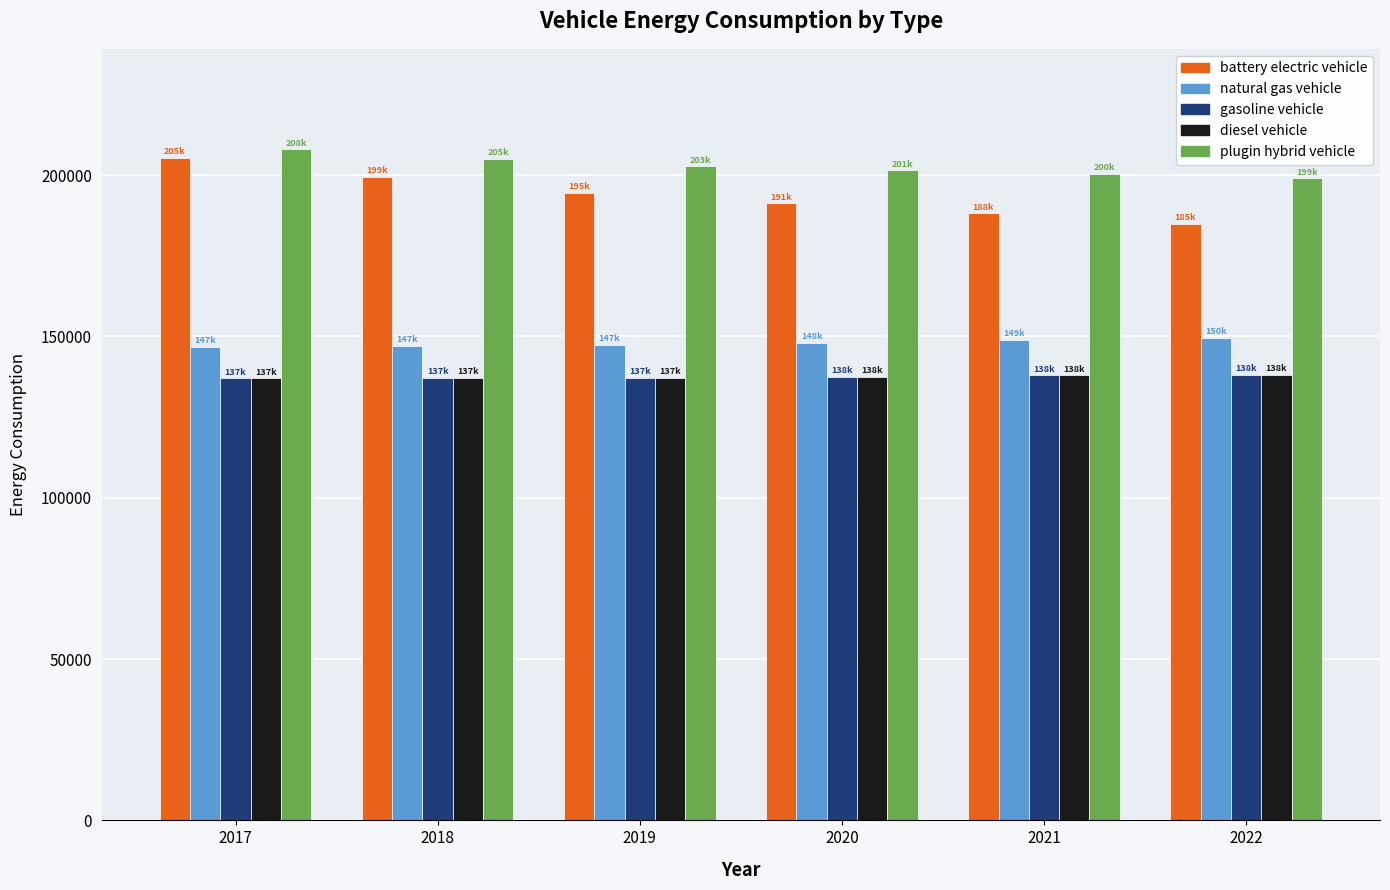

At how many categories does at least one series exceed 158996?

6